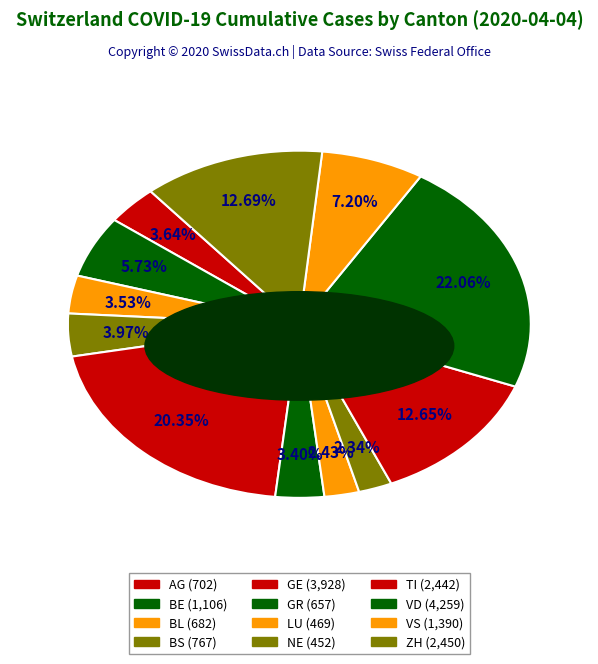

How many segments does this pie chart have?

12